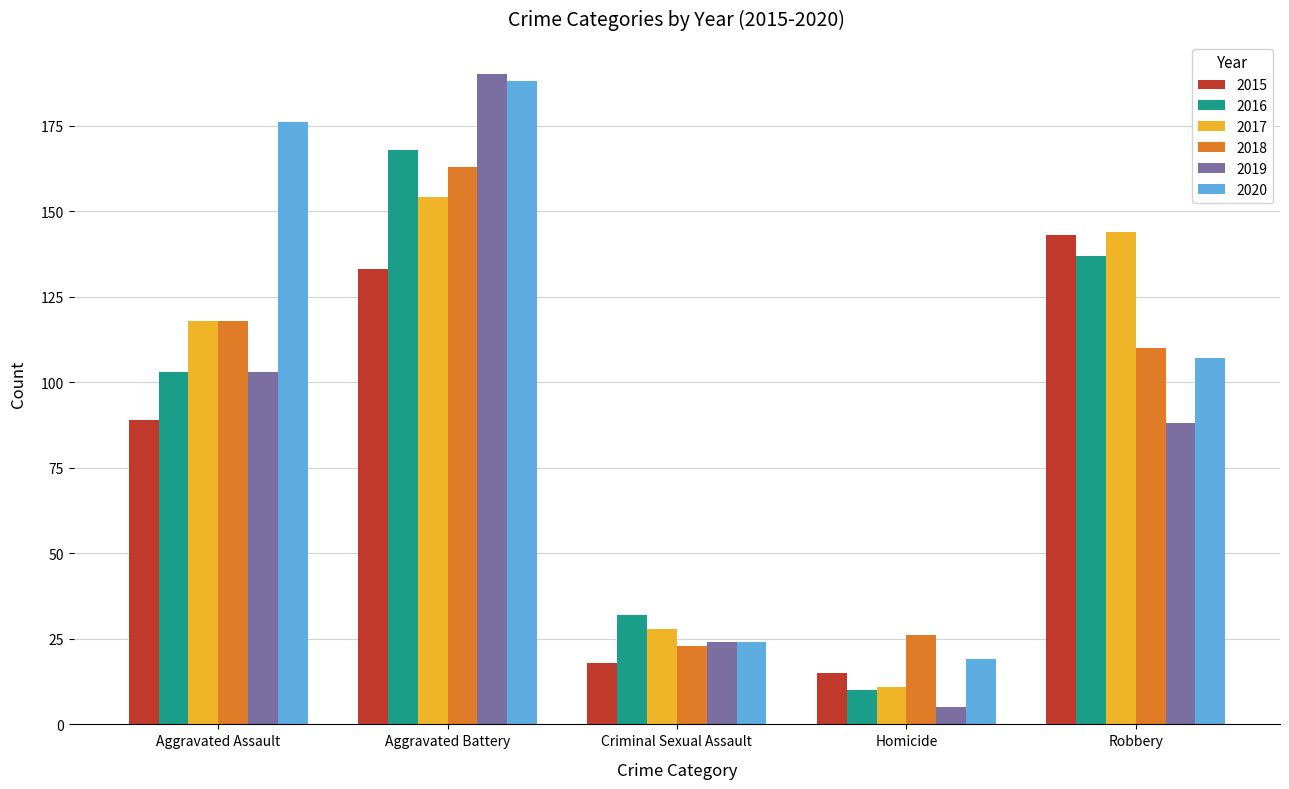

What position from the left is Criminal Sexual Assault?

3